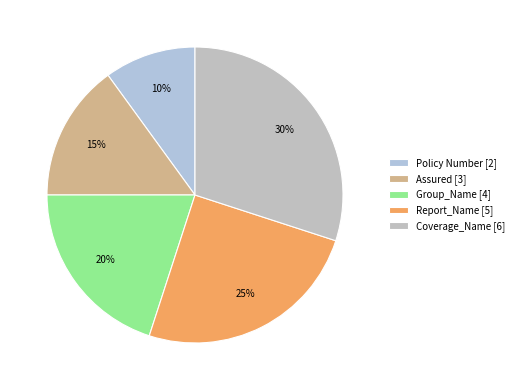

What is the largest slice in the pie chart?

Coverage_Name